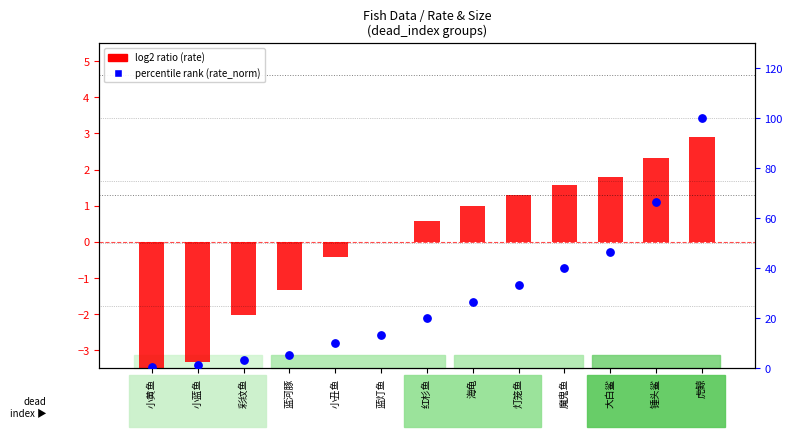

At how many categories does at least one series exceed 33?

5